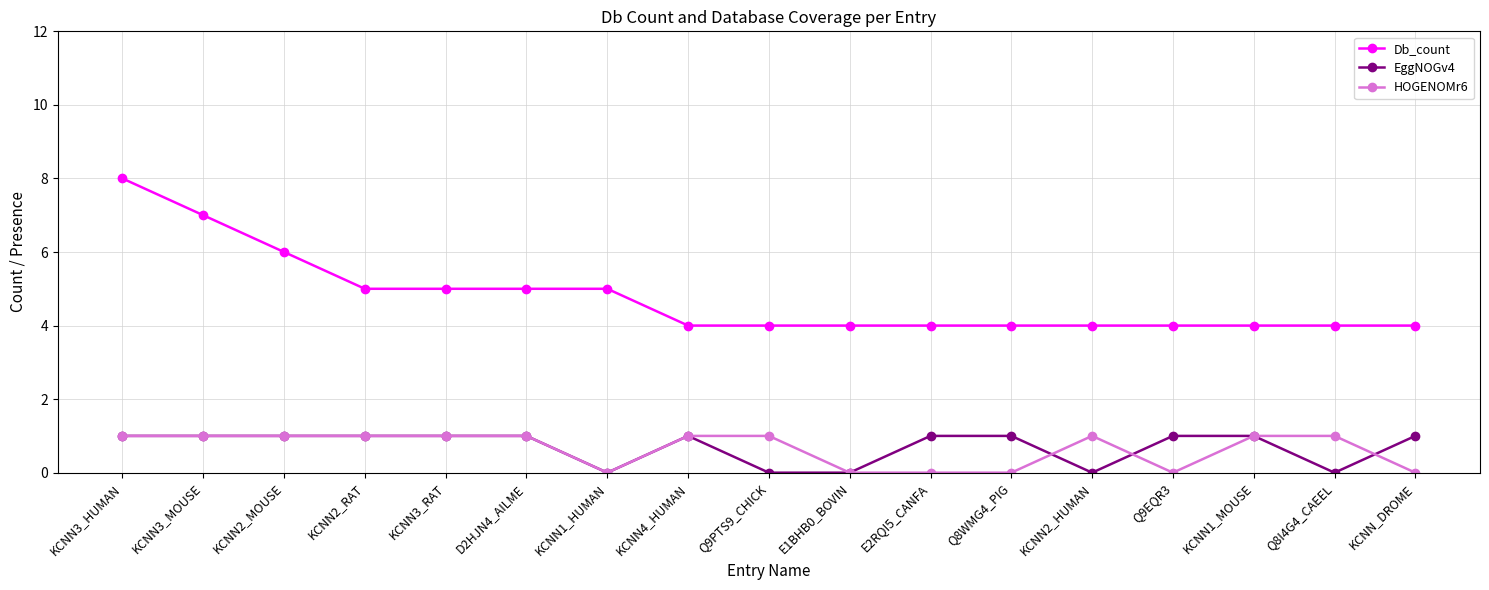

Count the HOGENOMr6 values in the range 0 to 1.

17